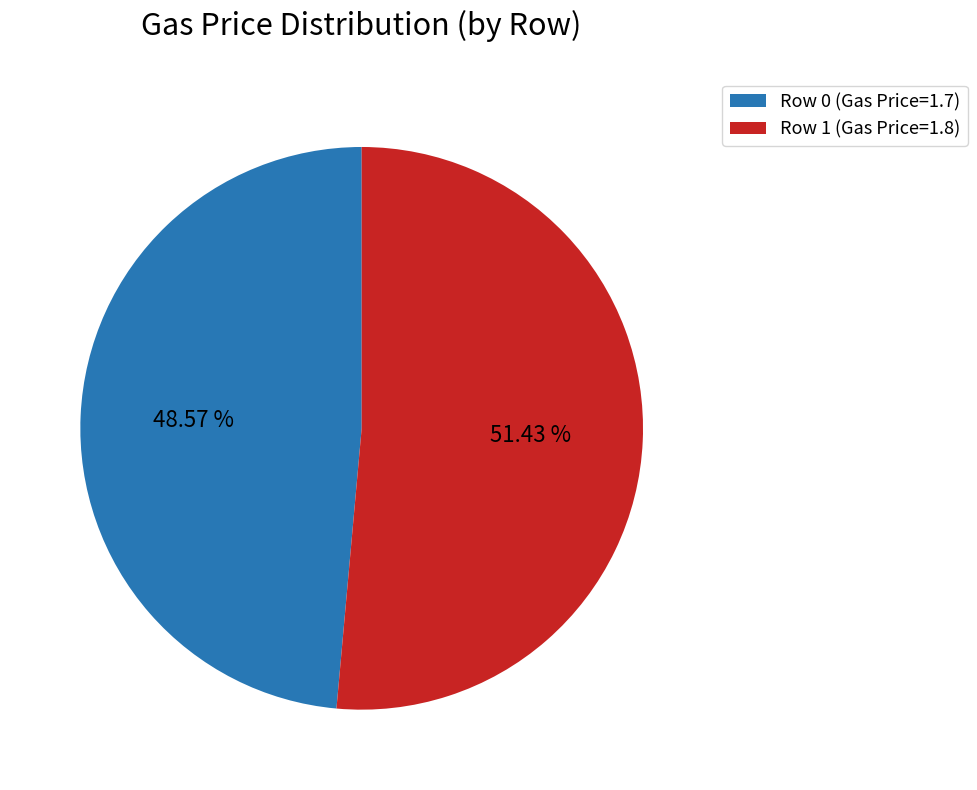

Which category has the biggest portion of the pie?

Row 1 (Gas Price=1.8)